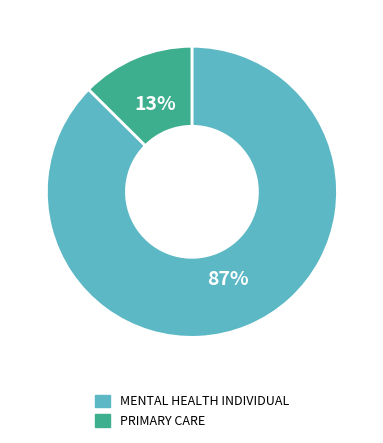

How many slices are in this pie chart?

2